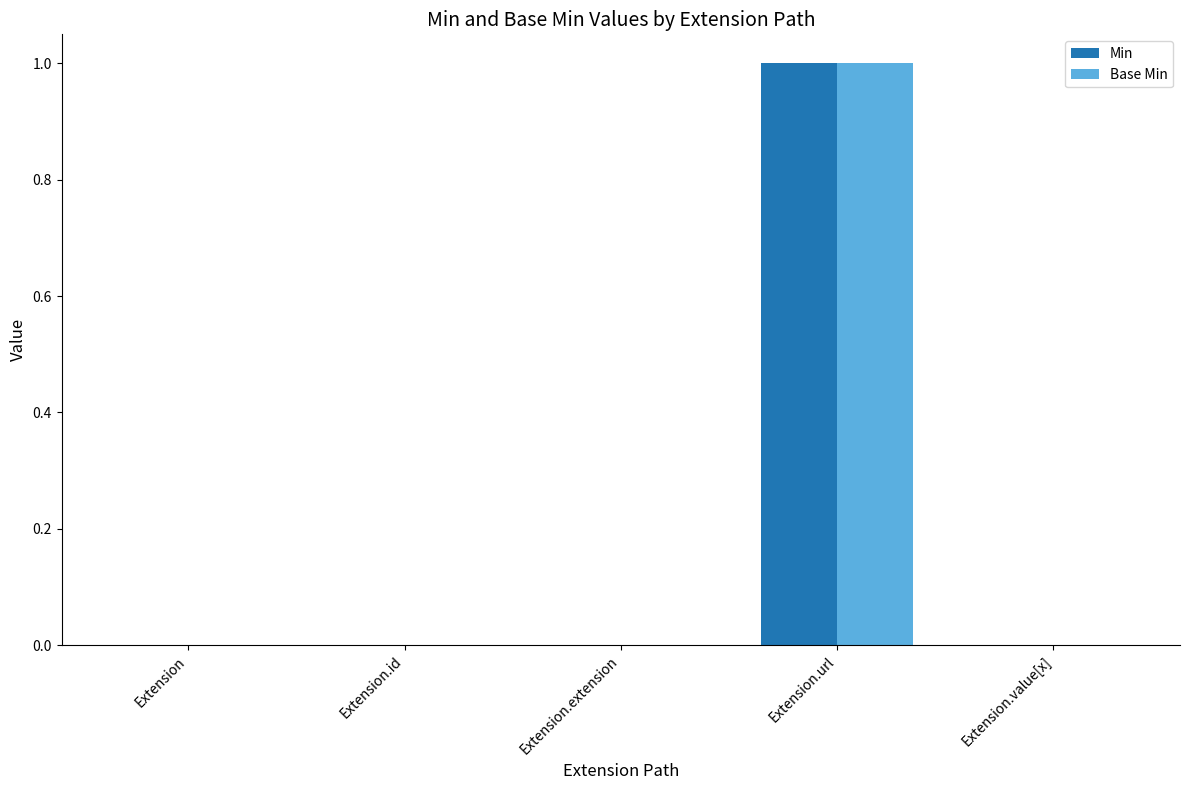

Reading left to right, list all the values displayed in this chart.

Min: 0	0	0	1	0
Base Min: 0	0	0	1	0